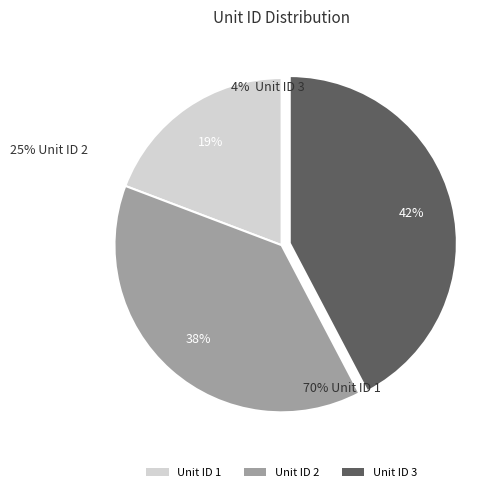

How many segments does this pie chart have?

3